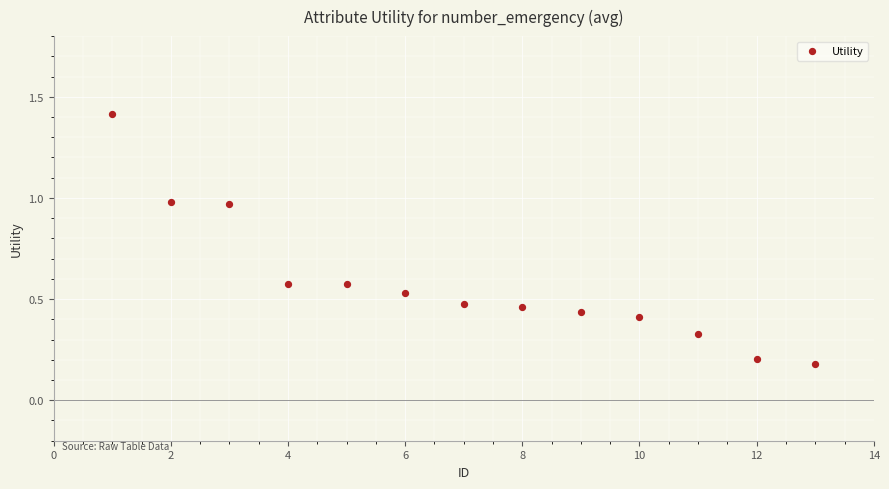

What is the range of Y values (max minus min)?

1.2